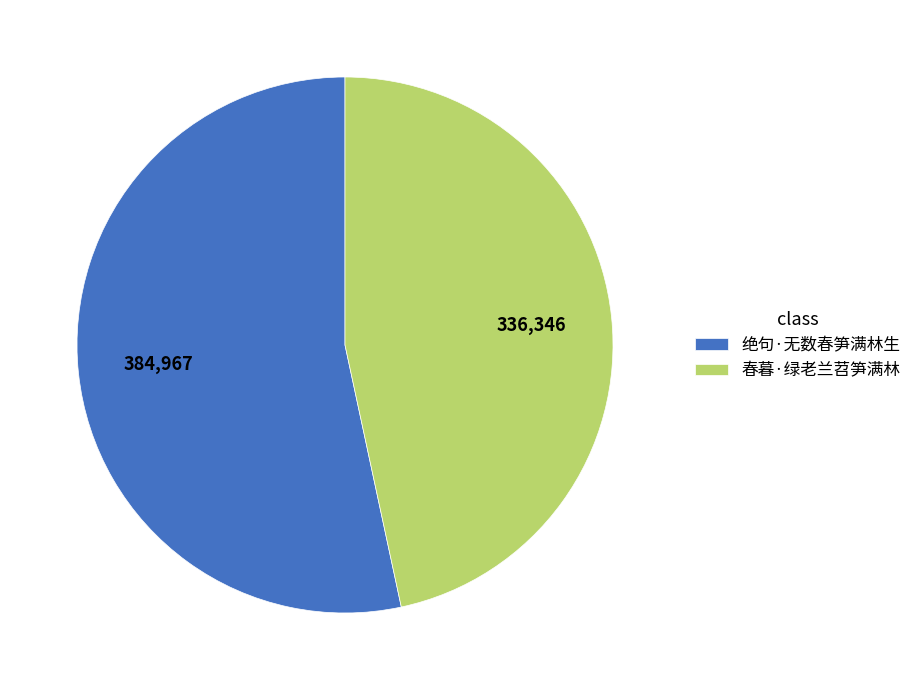

Which category has the smallest portion of the pie?

春暮·绿老兰苕笋满林